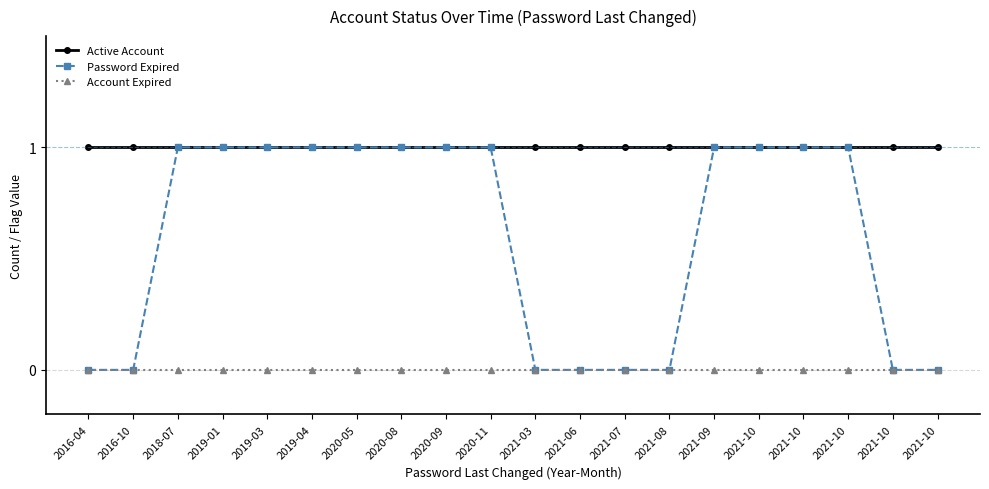

At which category does the chart reach its peak across all series?

2016-04